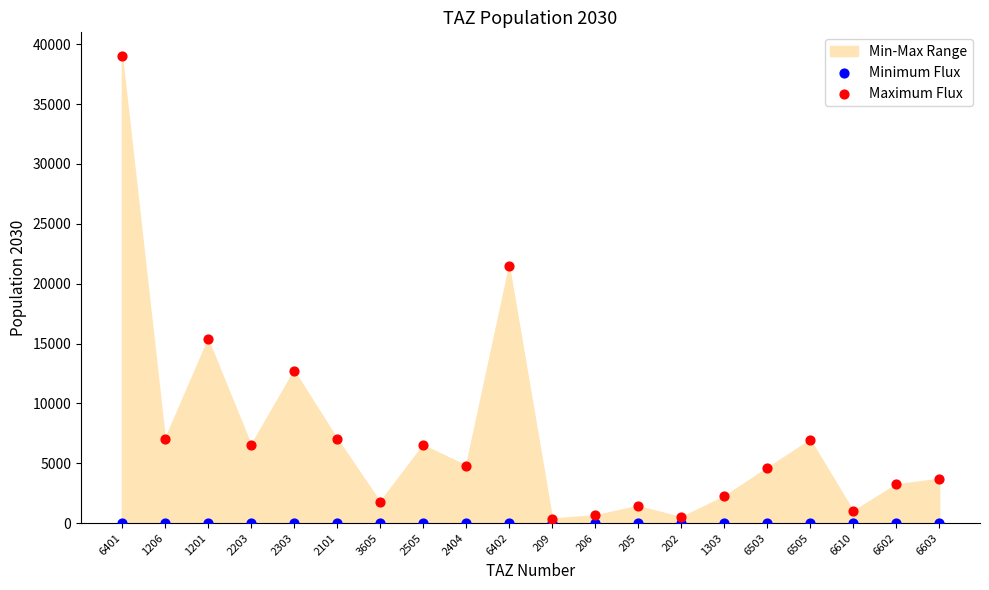

Across all series, what Y value is closest to 19520?

21444.3